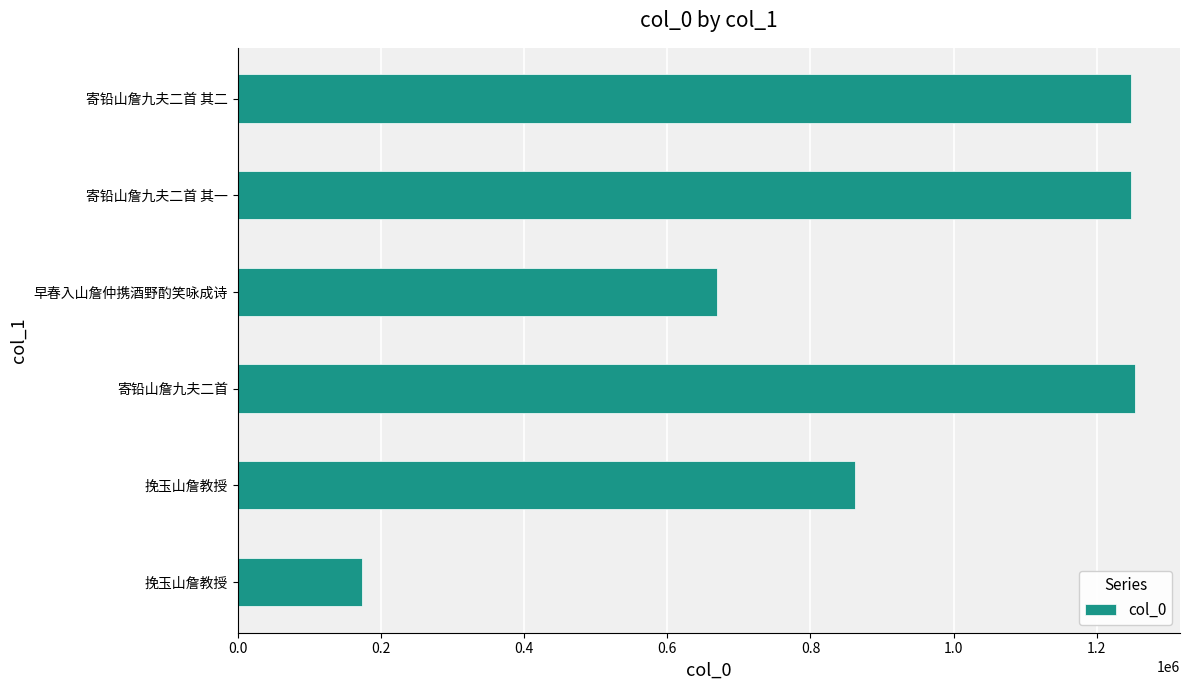

Does the chart contain any negative values?

No